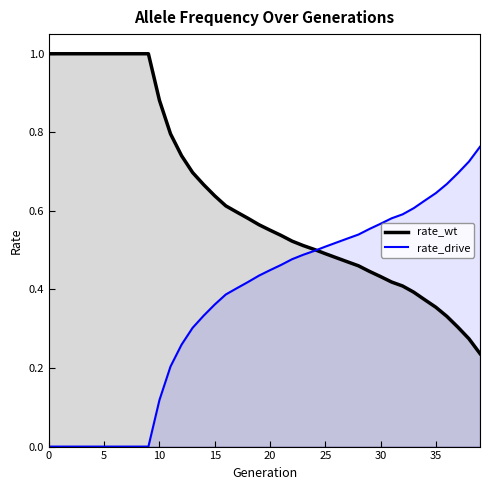

Rank the series by their average value, from highest to lowest.

rate_wt, rate_drive